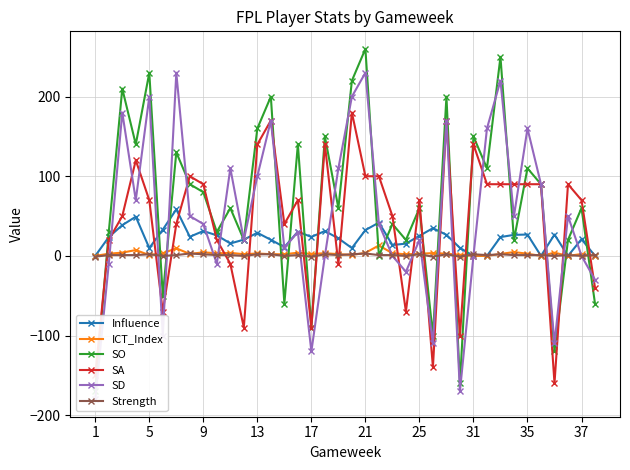

True or false: Influence and ICT_Index cross at least once.

False